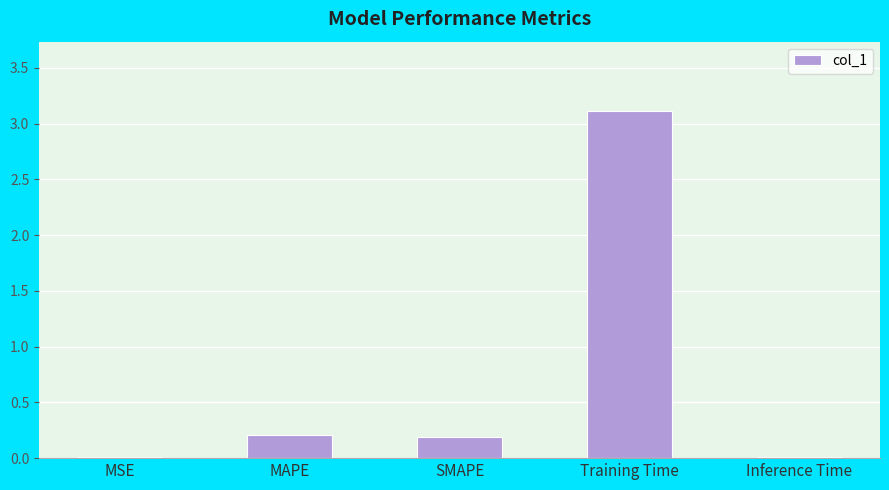

What is the maximum value shown in the chart?

3.1